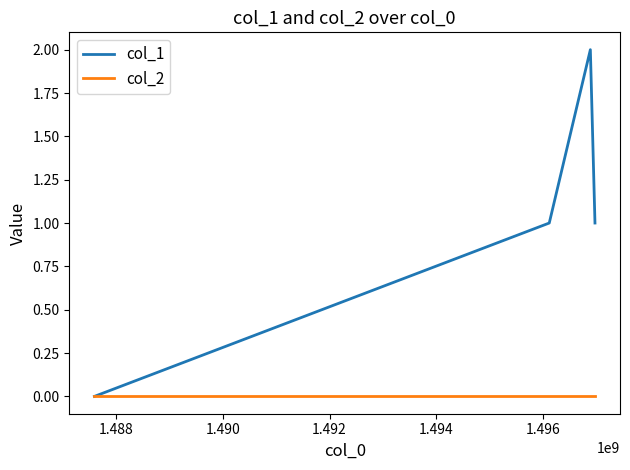

How many lines are shown in the chart?

2